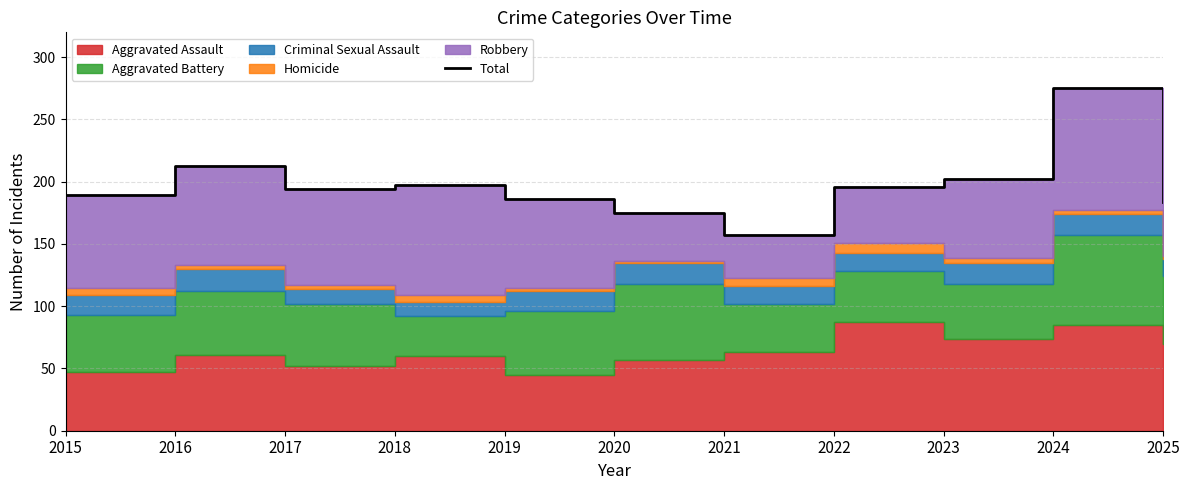

What is the value of the 10th point from the left?

275